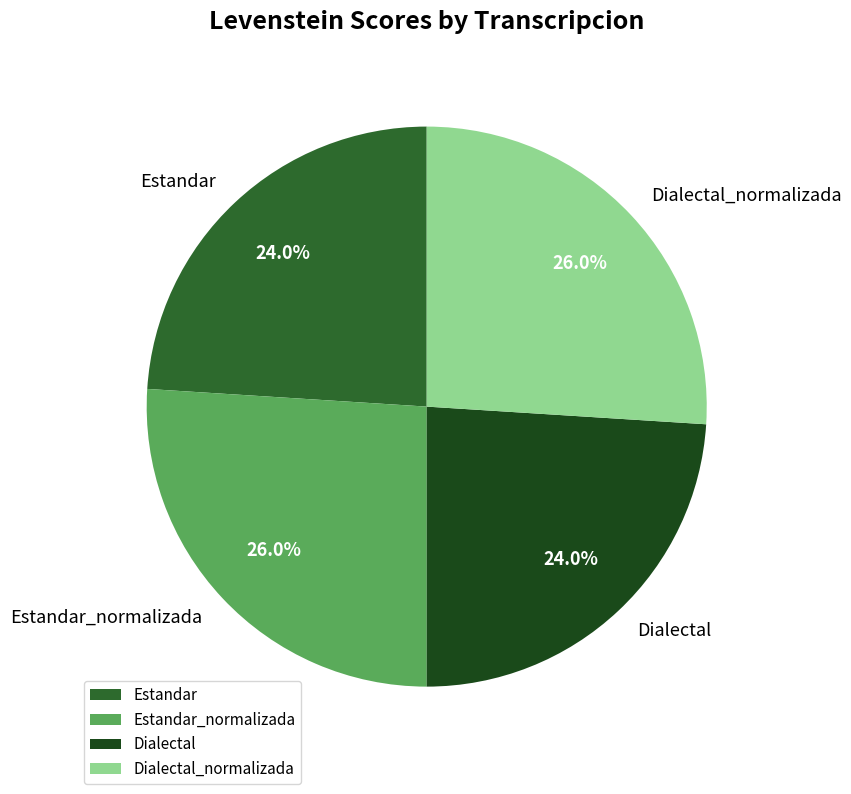

Which has a higher value, Estandar or Estandar_normalizada?

Estandar_normalizada